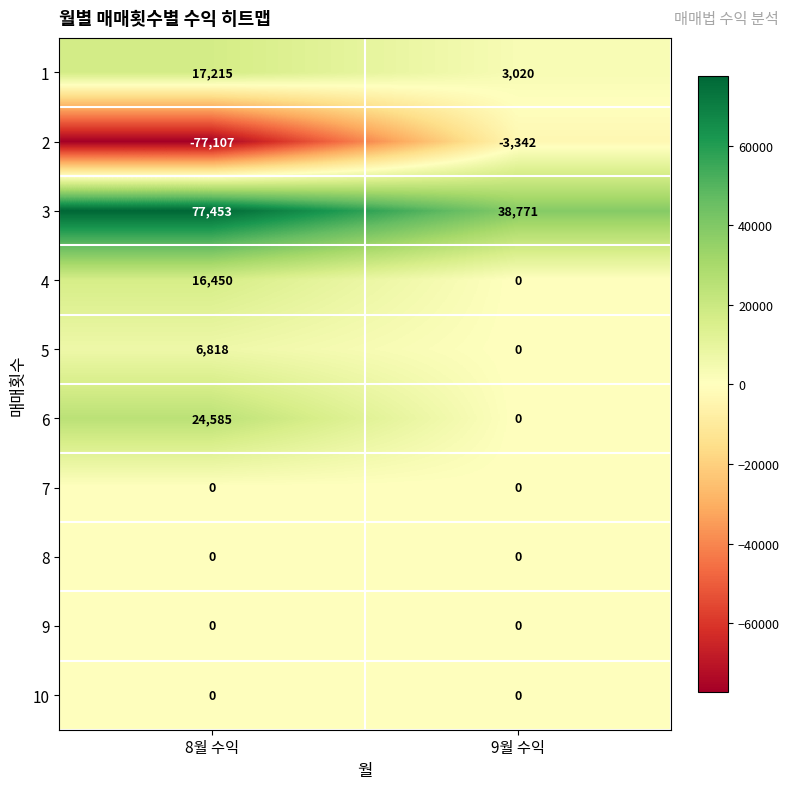

How many series are shown in this chart?

10